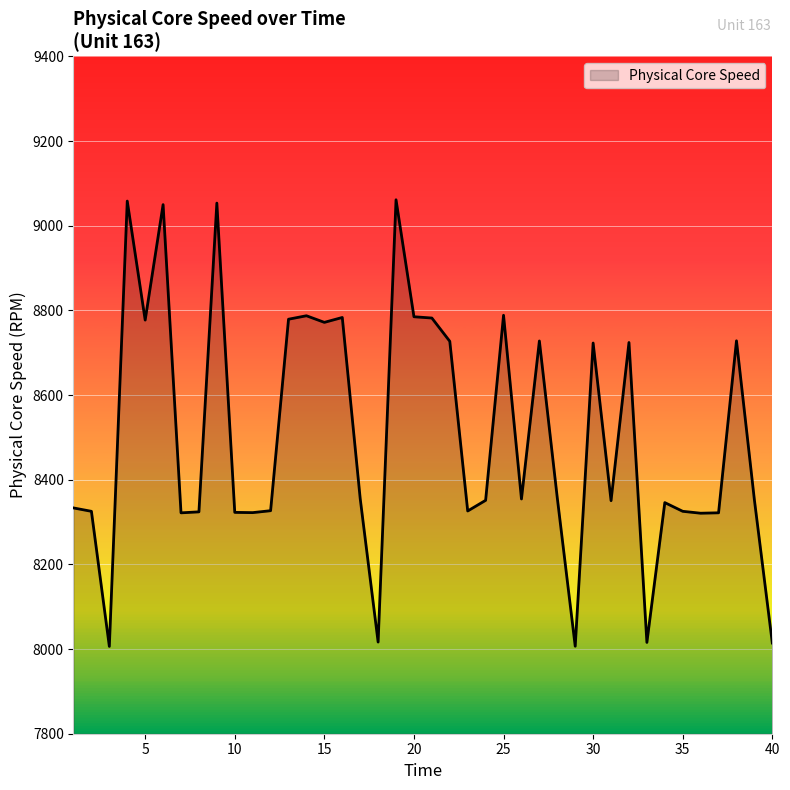

What is the difference between the second highest and minimum values?

1051.9